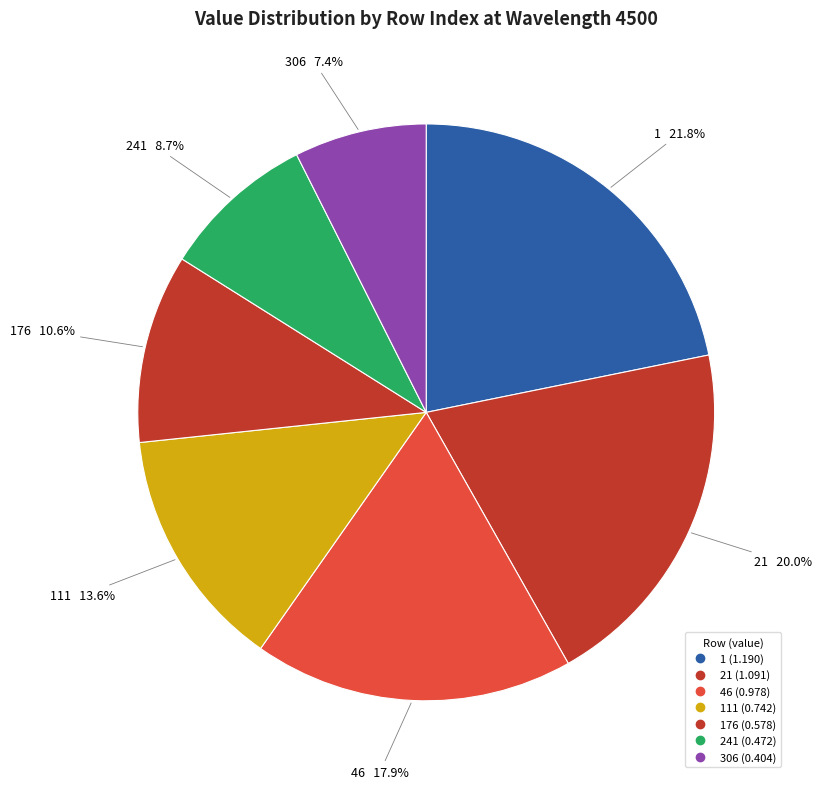

Rank the categories by value from highest to lowest.

1, 21, 46, 111, 176, 241, 306